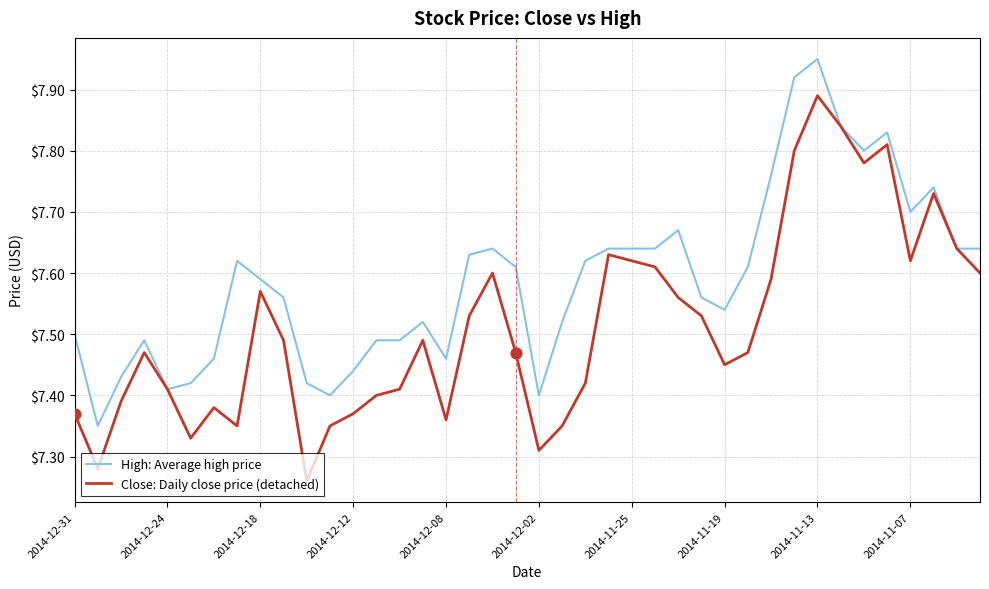

Which series has the largest range (max minus min)?

Close: Daily close price (detached)